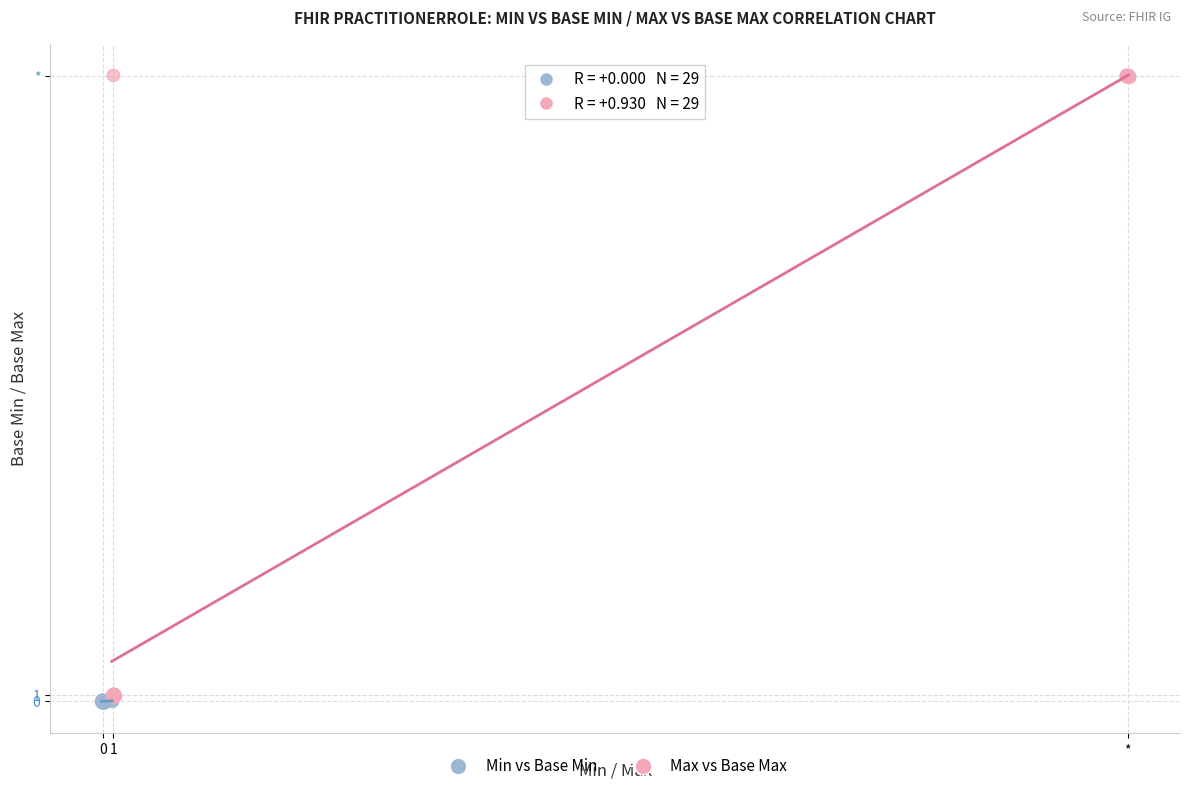

What are all the series names shown in the legend?

Min vs Base Min, Max vs Base Max